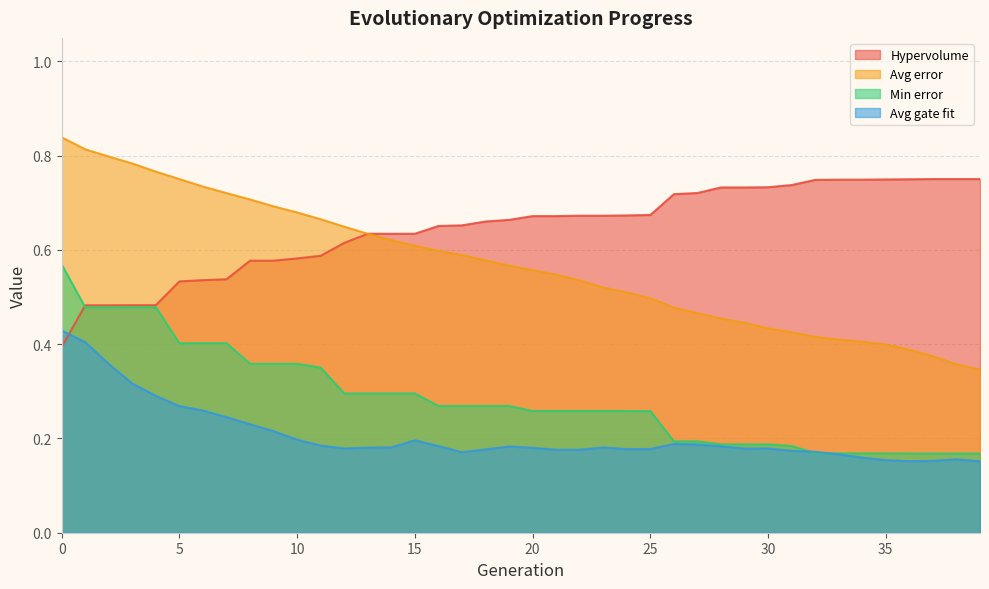

Does the chart display data point markers on the line(s)?

No